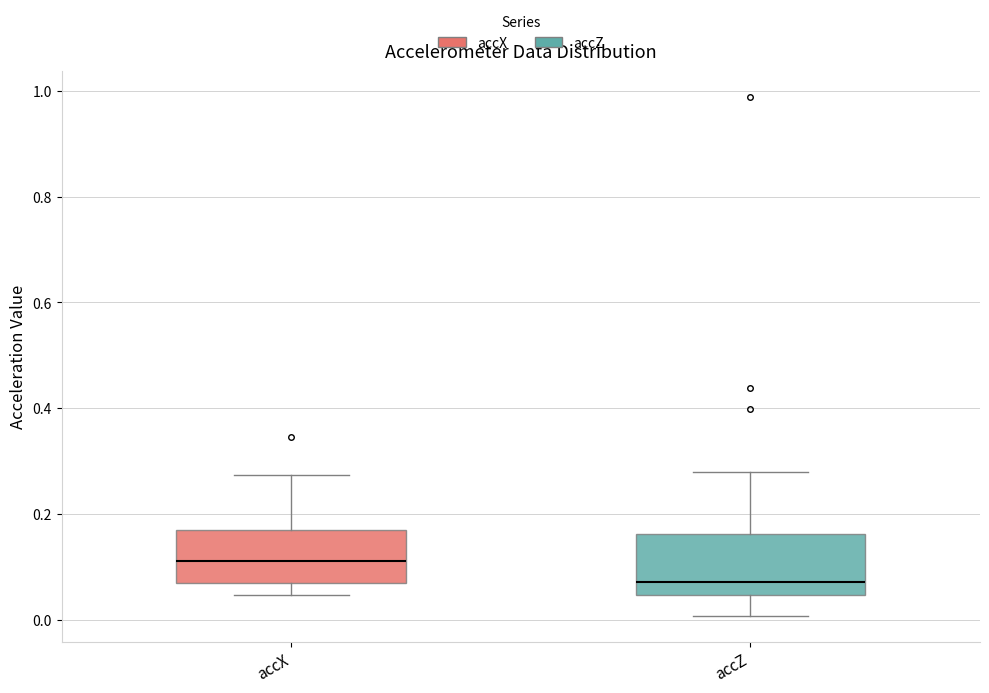

Reading left to right, transcribe this box plot: for each box, give where its median line is, the range the box spans, and where its two whiskers end, as read against the y-axis. The values are not printed on the chart, so give them approximately, as read against the axis.

accX: median 0.12, box 0.06 to 0.16, whiskers 0.04 to 0.28
accZ: median 0.08, box 0.04 to 0.16, whiskers 0.00 to 0.28